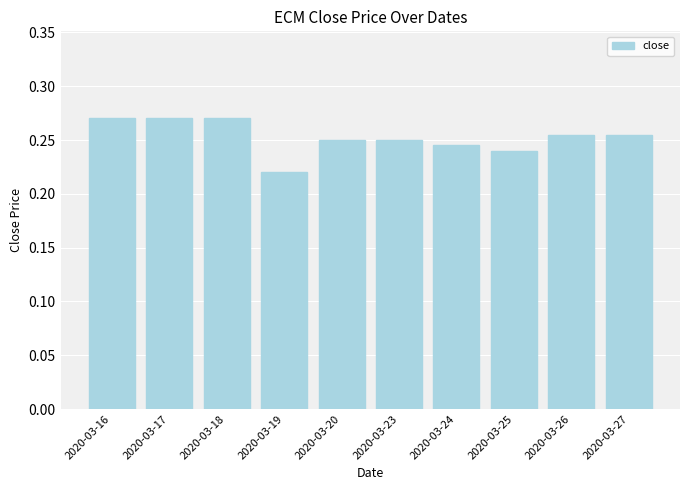

Which label corresponds to the smallest value in the chart?

2020-03-19